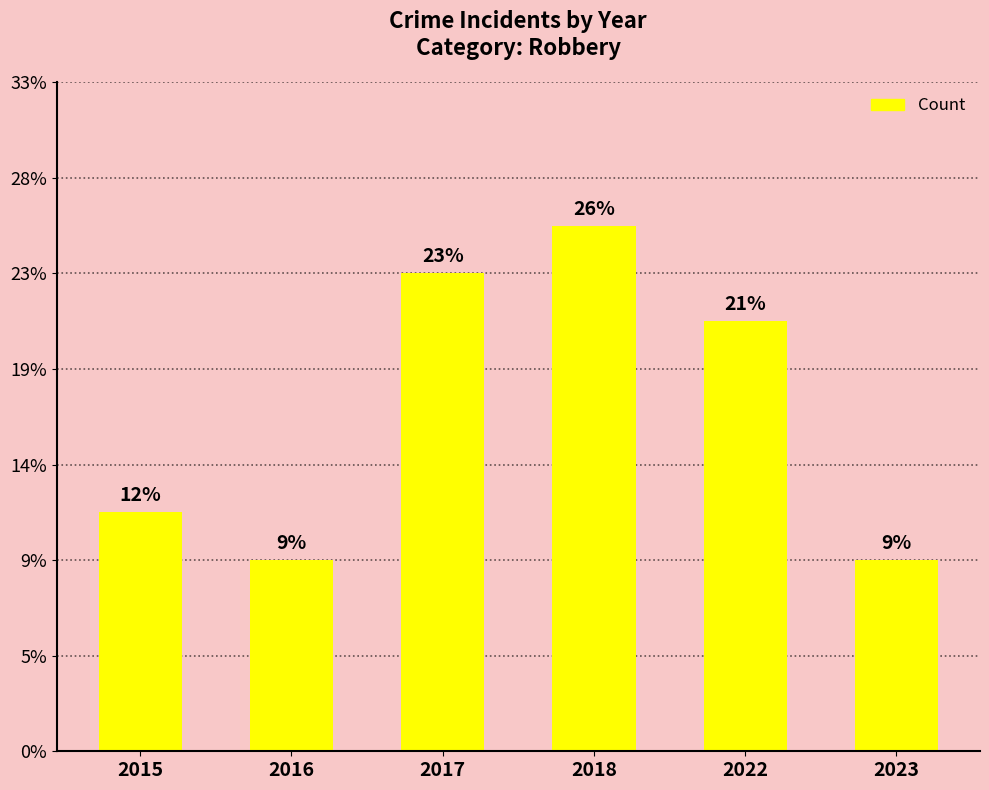

Are the bars grouped side by side (vs. stacked)?

No